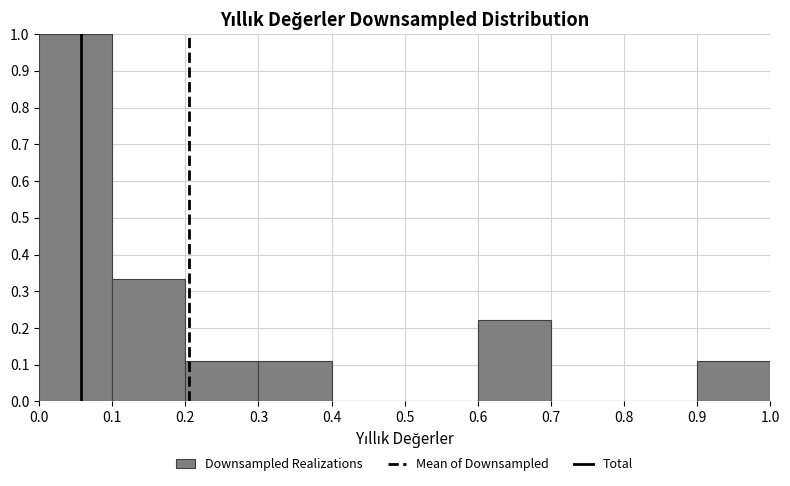

Reading left to right, transcribe this chart: for each bar, give the range it covers on the x-axis and its height. The values are not printed on the chart, so give them approximately, as read against the axis.

0.0 to 0.1: 1.00
0.1 to 0.2: 0.33
0.2 to 0.3: 0.11
0.3 to 0.4: 0.11
0.4 to 0.5: 0
0.5 to 0.6: 0
0.6 to 0.7: 0.22
0.7 to 0.8: 0
0.8 to 0.9: 0
0.9 to 1.0: 0.11